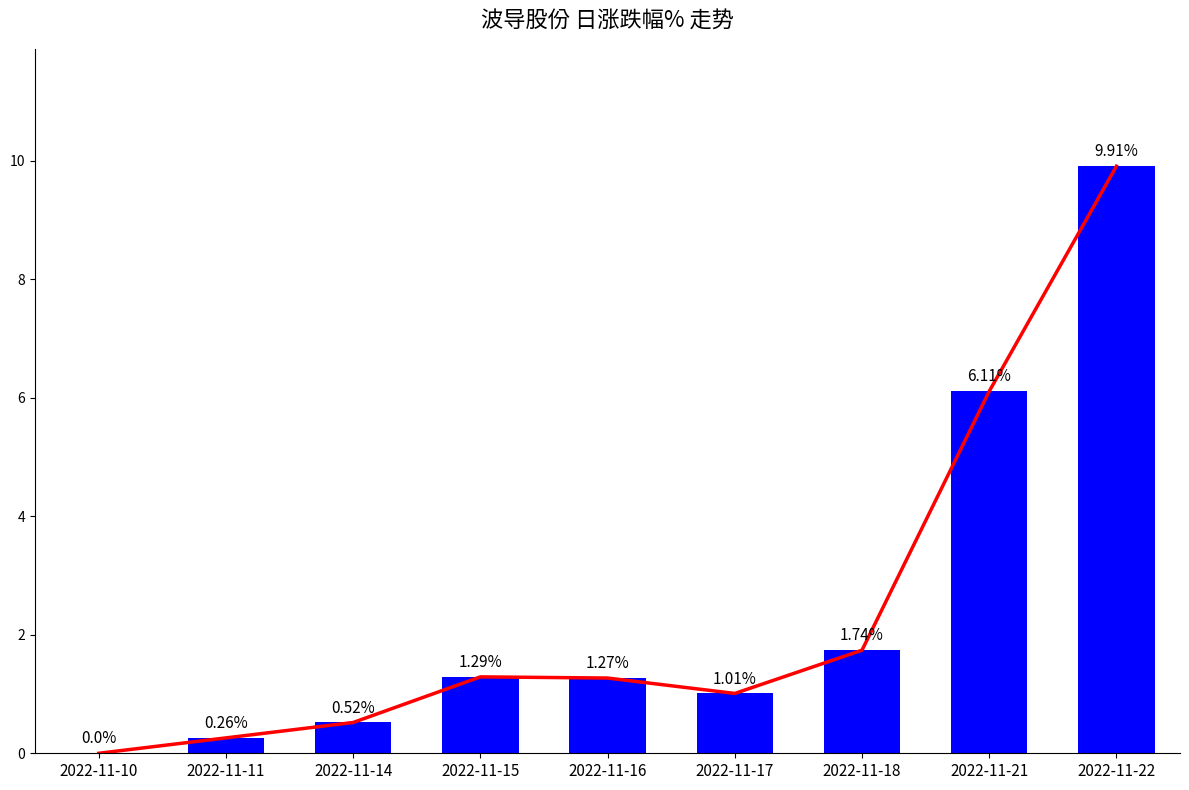

List the labels in order of value, smallest first.

2022-11-10, 2022-11-11, 2022-11-14, 2022-11-17, 2022-11-16, 2022-11-15, 2022-11-18, 2022-11-21, 2022-11-22